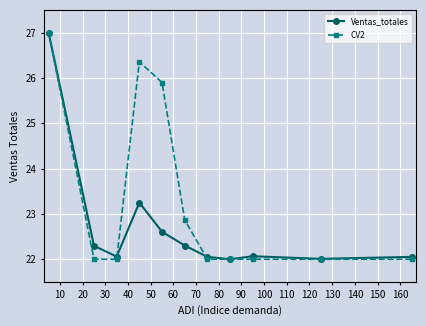

What is the value of the CV2 point at the 5th from the left?

25.9